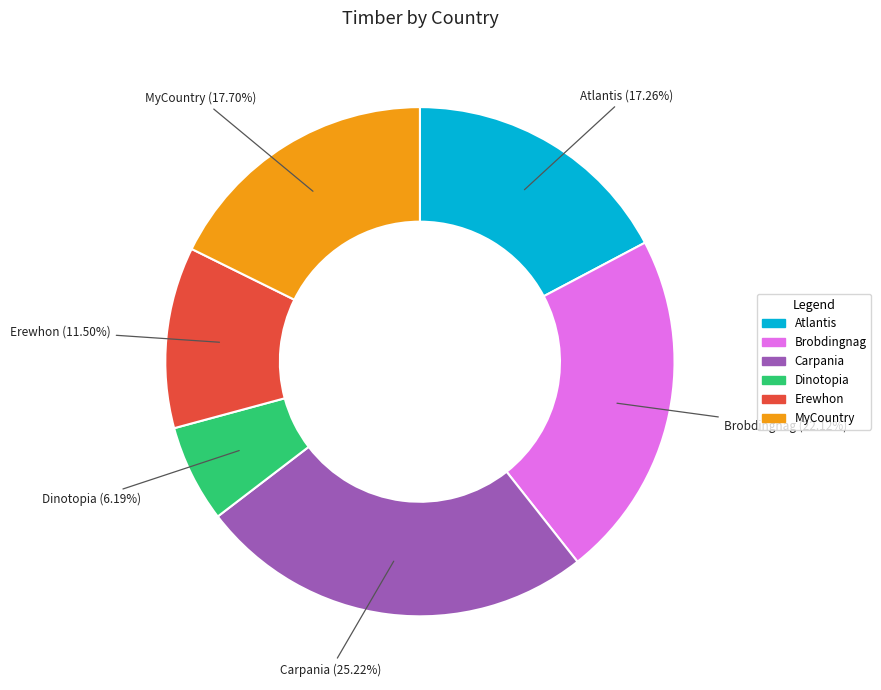

What percentage is the Brobdingnag slice, to the nearest percent?

22%